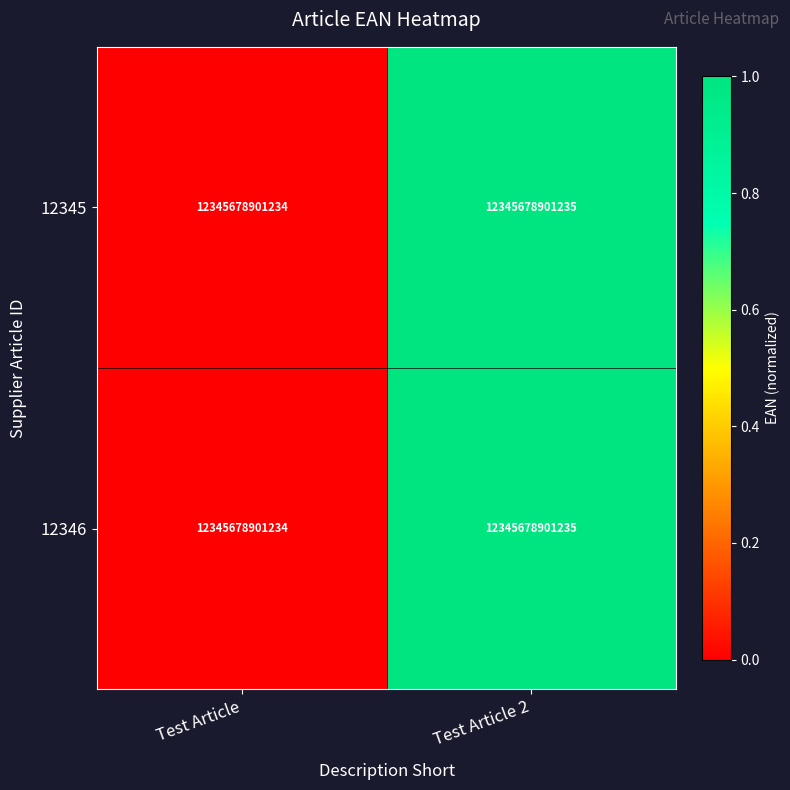

At how many categories does at least one series exceed 0?

1